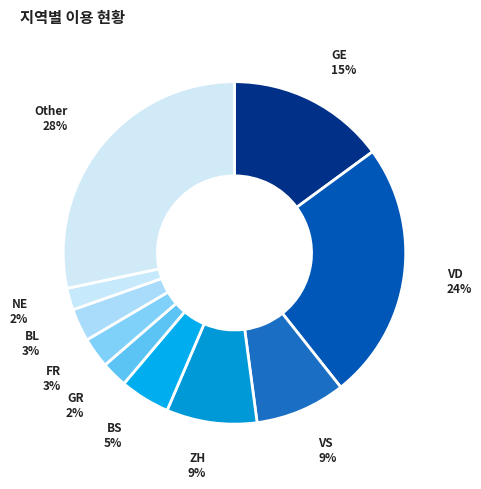

Is VD the majority of the pie?

No